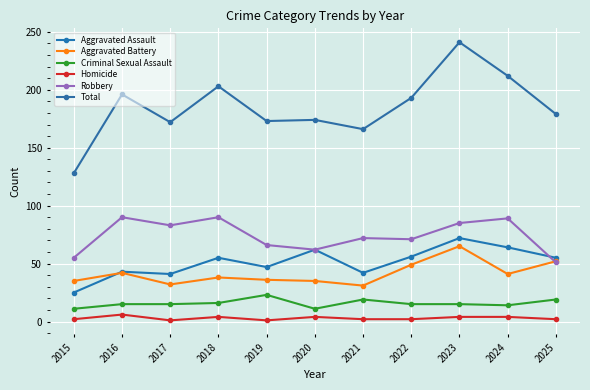

Where is Robbery nearest to the value 70?

2022